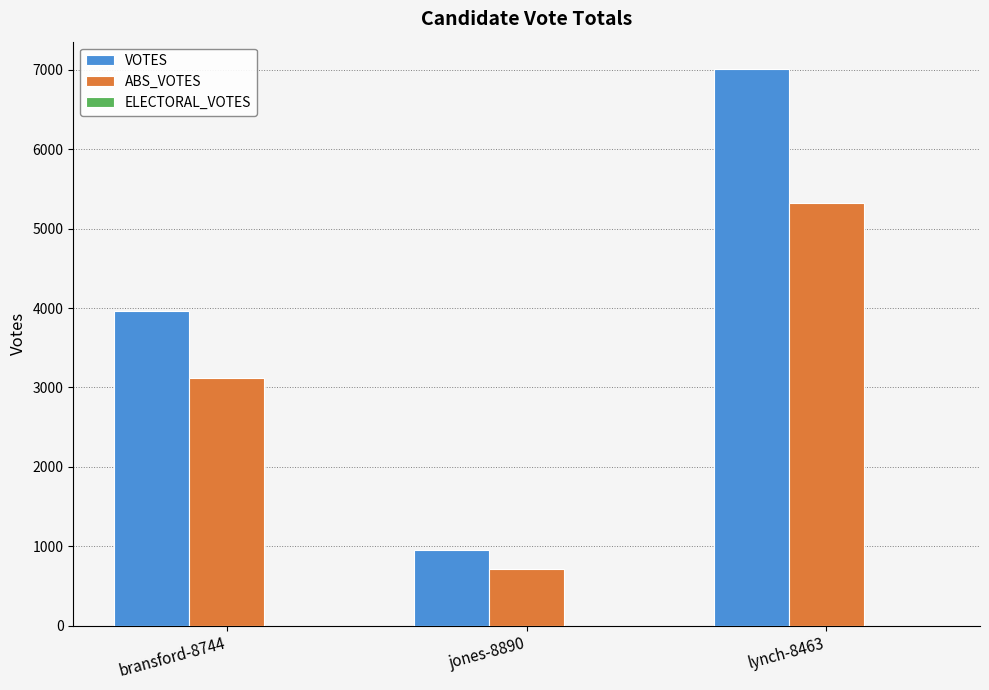

What is the sum of the ABS_VOTES values at bransford-8744 and jones-8890?

3834